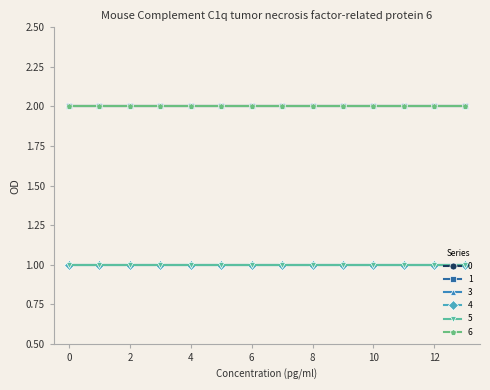

Does the chart display data point markers on the line(s)?

Yes